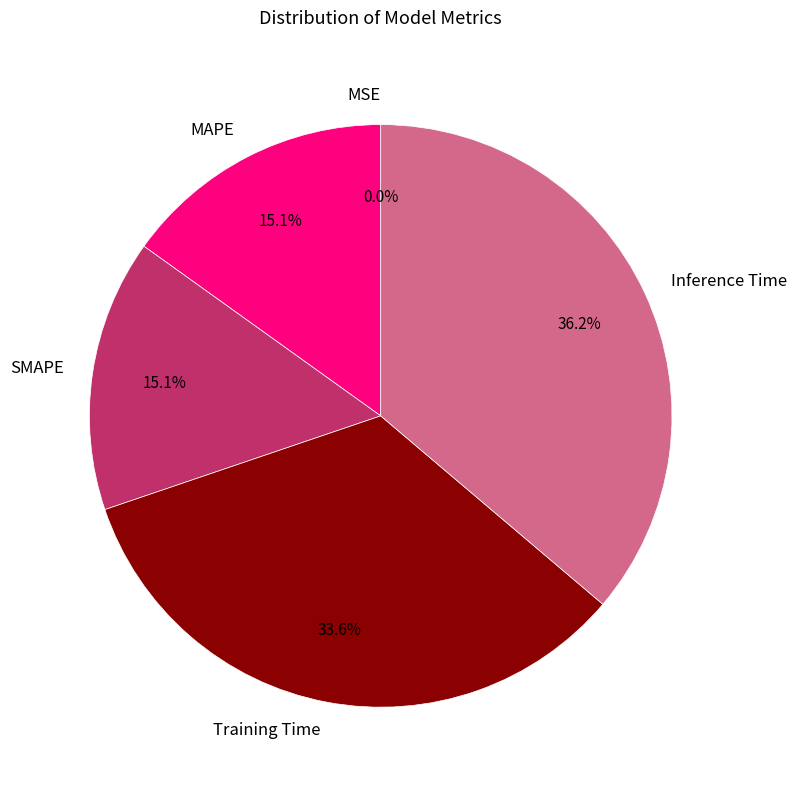

How much of the chart is everything except SMAPE?

84.9%